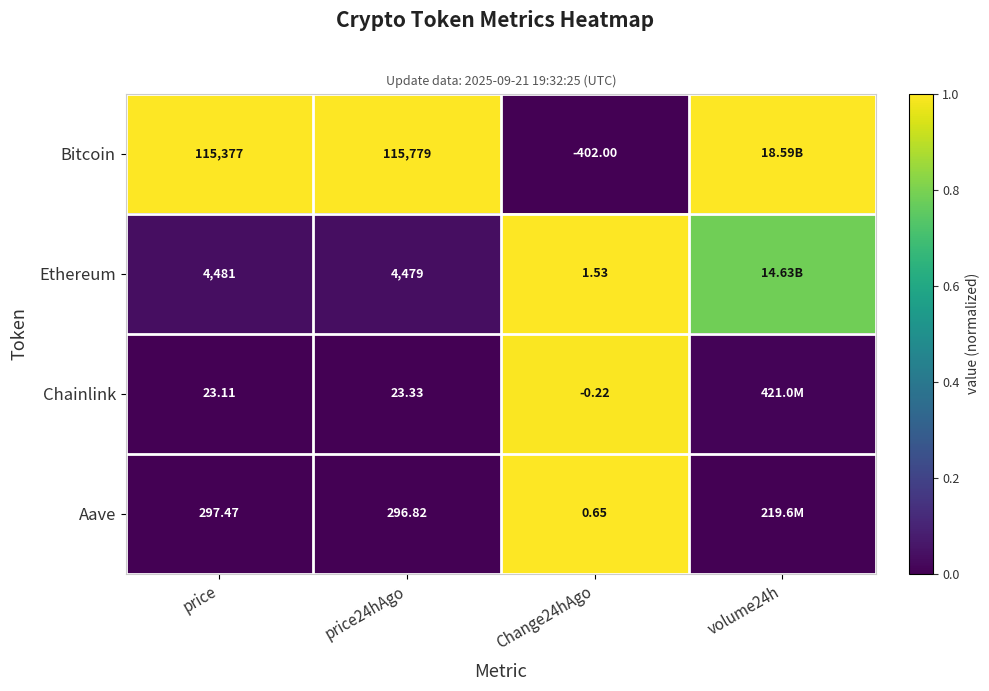

At price, list the series in order from largest to smallest.

Bitcoin, Ethereum, Aave, Chainlink